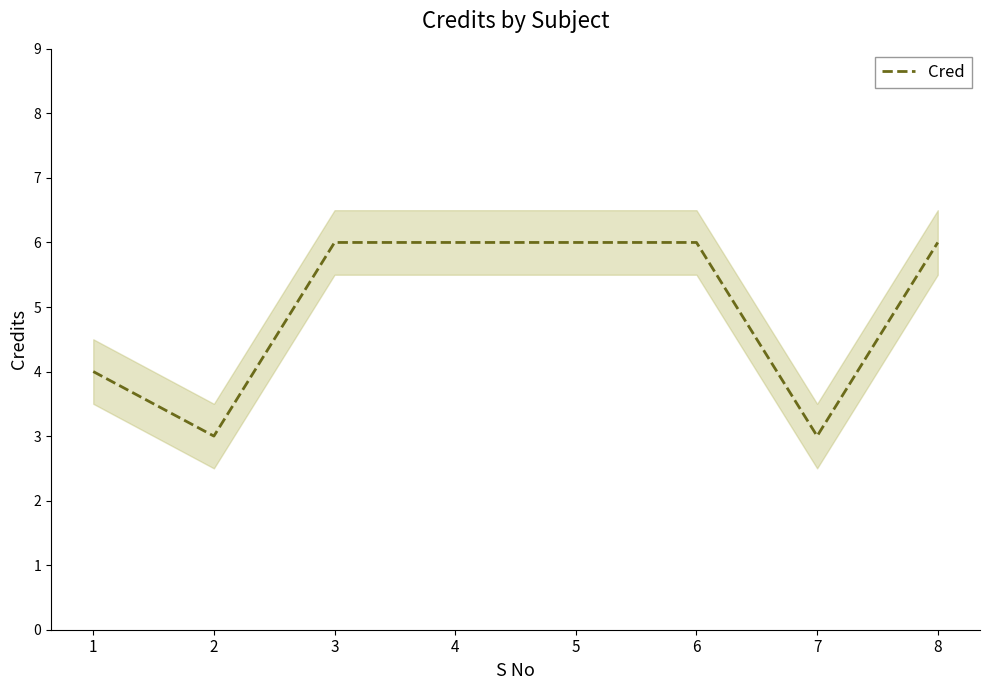

What is the change in value from 7 to 8?

+3